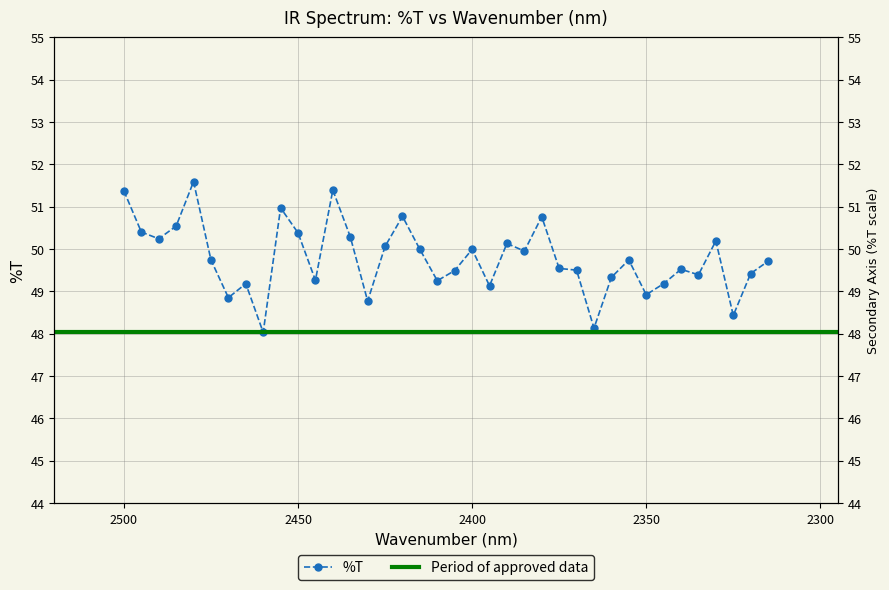

True or false: there are more than 0 points higher than both neighbors.

True